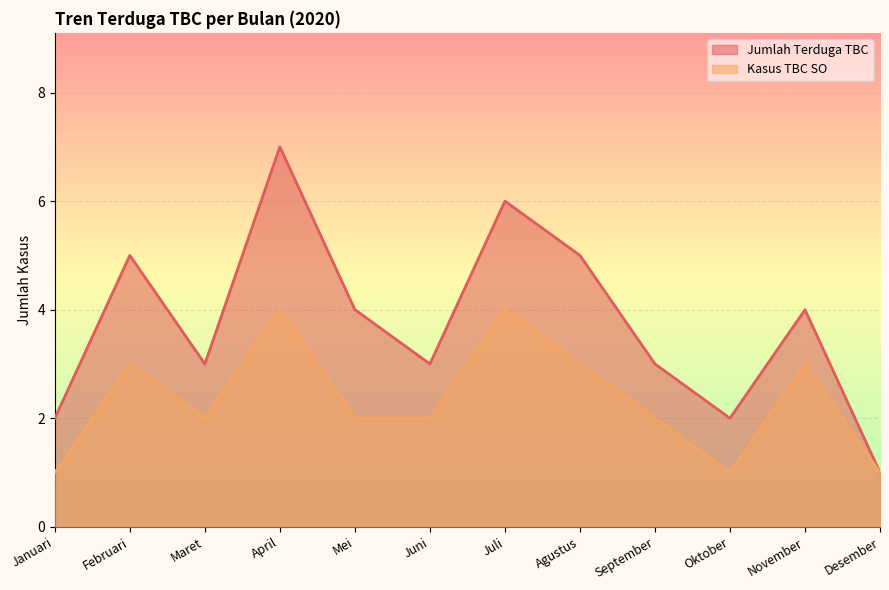

How many interior local valleys does the Kasus TBC SO series have?

2